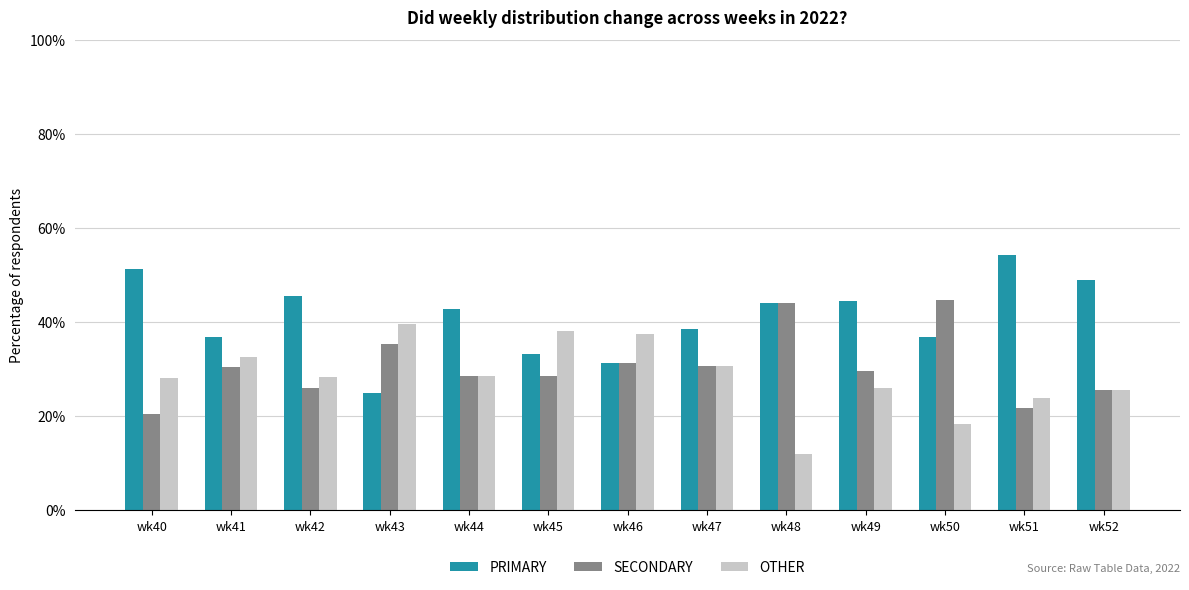

Rank the series by their maximum value, from highest to lowest.

PRIMARY, SECONDARY, OTHER